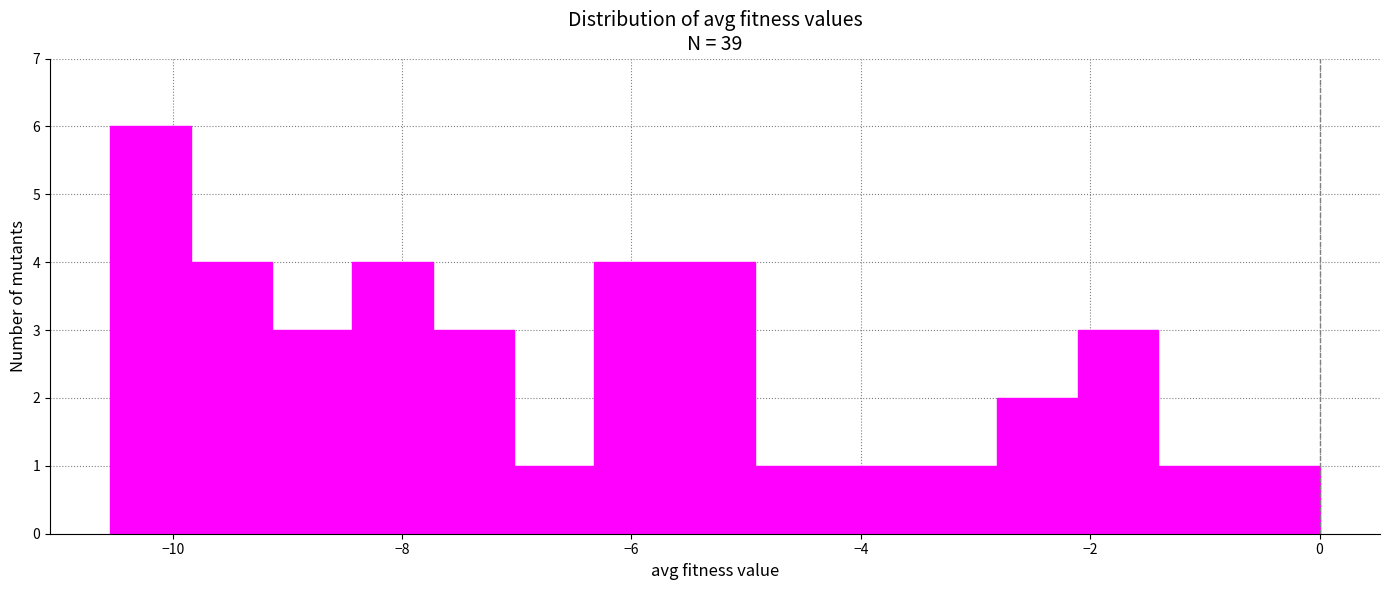

Around what value on the x-axis is the tallest bar? Give the approximate position of its centre, as read against the axis.

-10.2